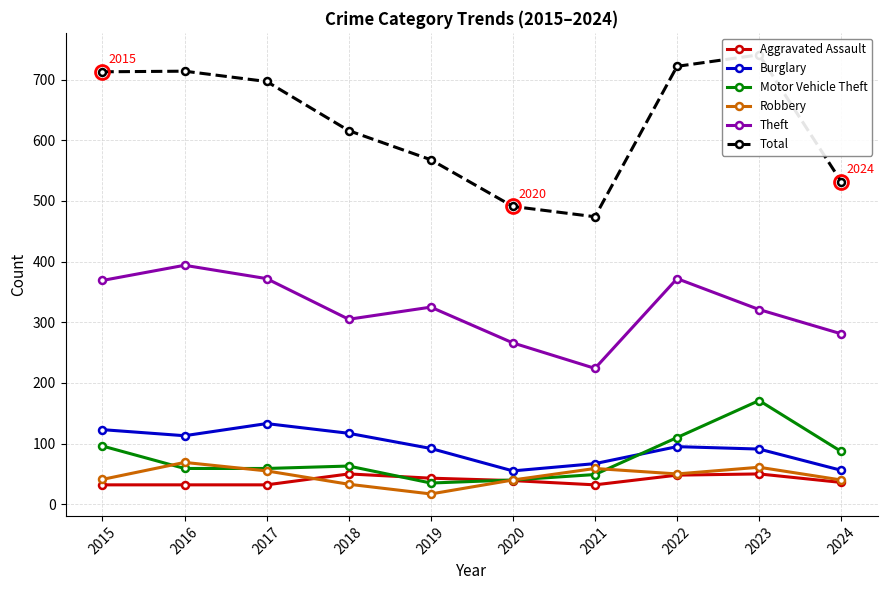

Is the value of Burglary at 2022 greater than the value of Motor Vehicle Theft at 2021?

Yes